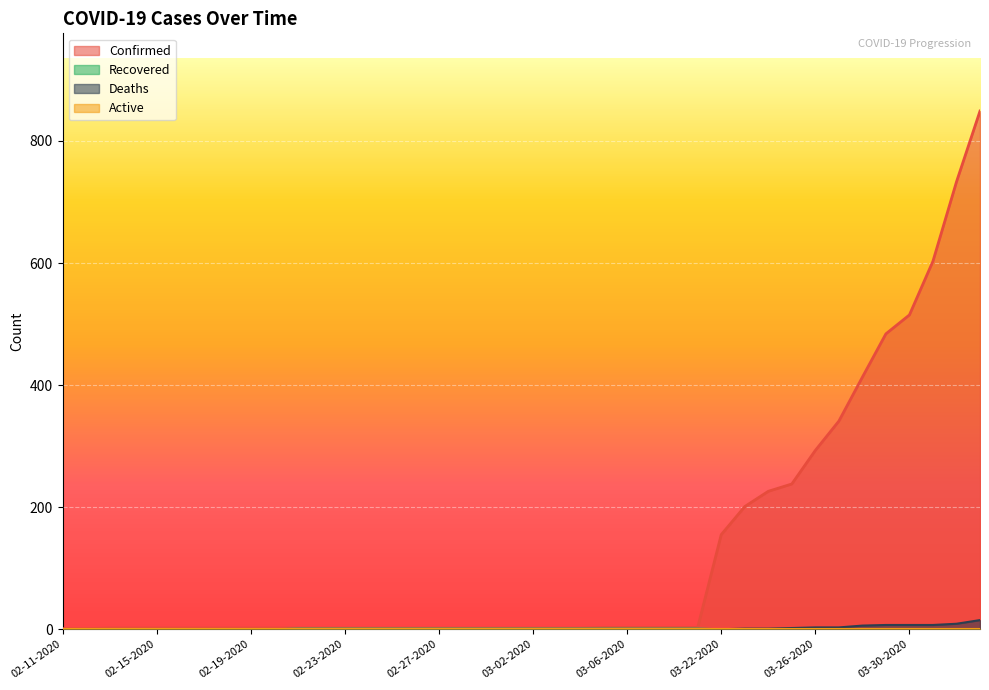

Rank the categories by Confirmed value from lowest to highest.

02-11-2020, 02-12-2020, 02-13-2020, 02-14-2020, 02-15-2020, 02-16-2020, 02-17-2020, 02-18-2020, 02-19-2020, 02-20-2020, 02-21-2020, 02-22-2020, 02-23-2020, 02-24-2020, 02-25-2020, 02-26-2020, 02-27-2020, 02-28-2020, 02-29-2020, 03-01-2020, 03-02-2020, 03-03-2020, 03-04-2020, 03-05-2020, 03-06-2020, 03-07-2020, 03-08-2020, 03-09-2020, 03-22-2020, 03-23-2020, 03-24-2020, 03-25-2020, 03-26-2020, 03-27-2020, 03-28-2020, 03-29-2020, 03-30-2020, 03-31-2020, 04-01-2020, 04-02-2020